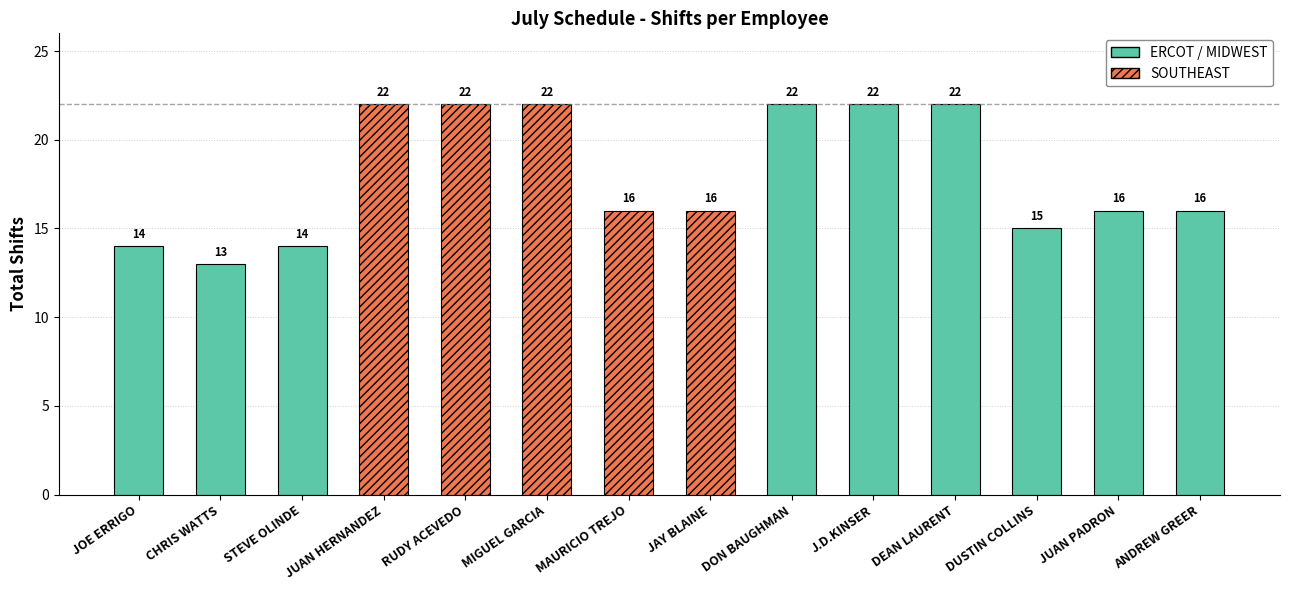

What is the change in value from MAURICIO TREJO to DUSTIN COLLINS?

-1